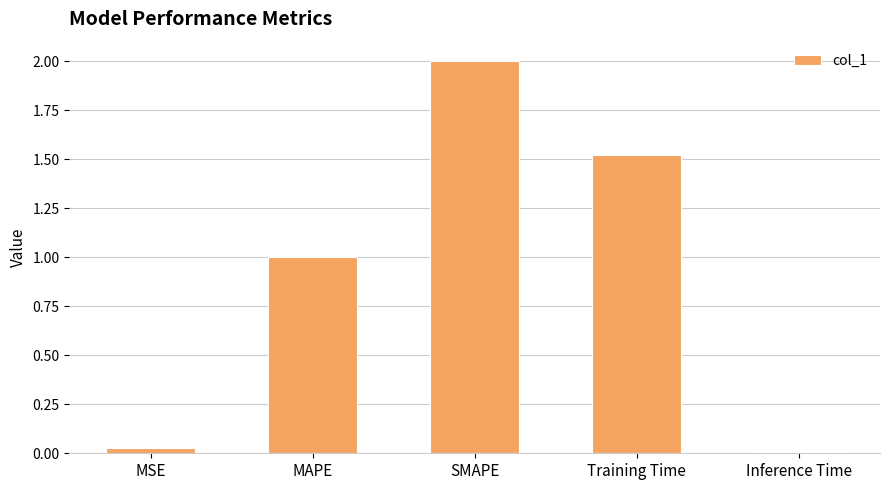

How many data points are less than 1?

2